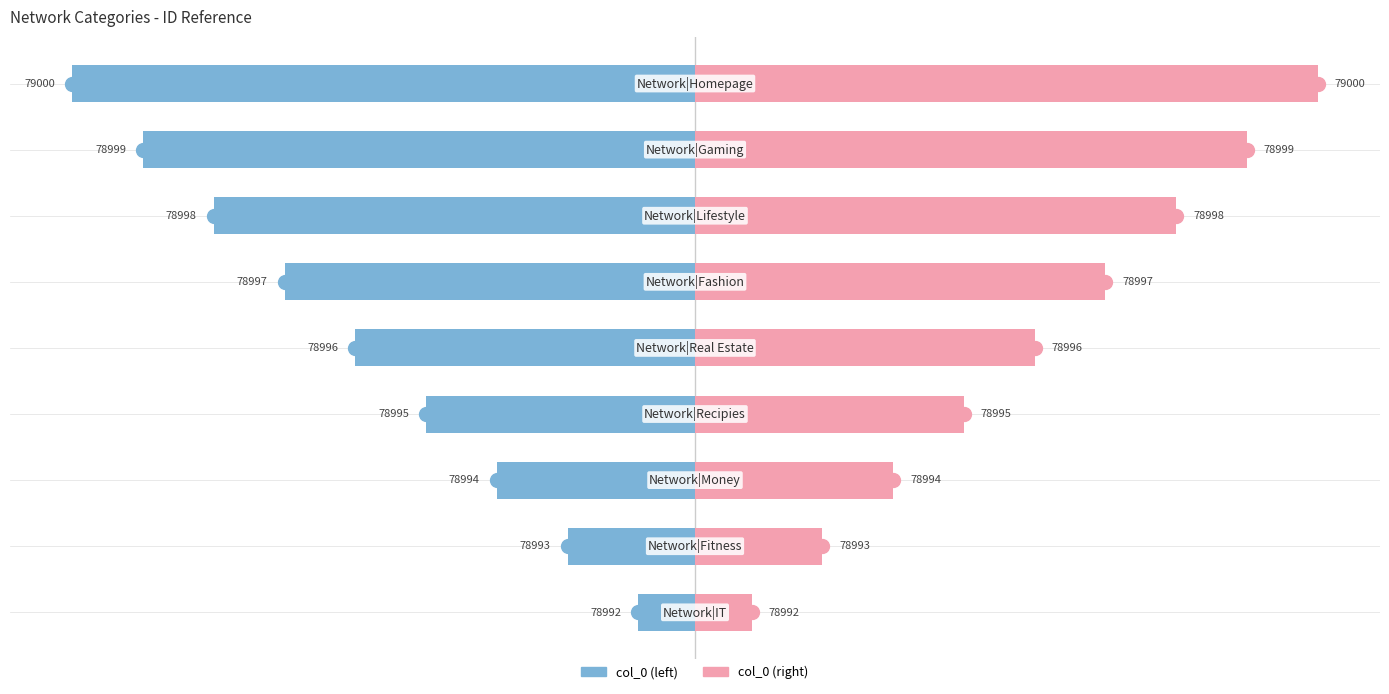

Reading left to right, what are all the values shown in this chart?

col_0 (left): -1.0	-2.2	-3.5	-4.8	-6.0	-7.2	-8.5	-9.8	-11.0
col_0 (right): 1.0	2.2	3.5	4.8	6.0	7.2	8.5	9.8	11.0